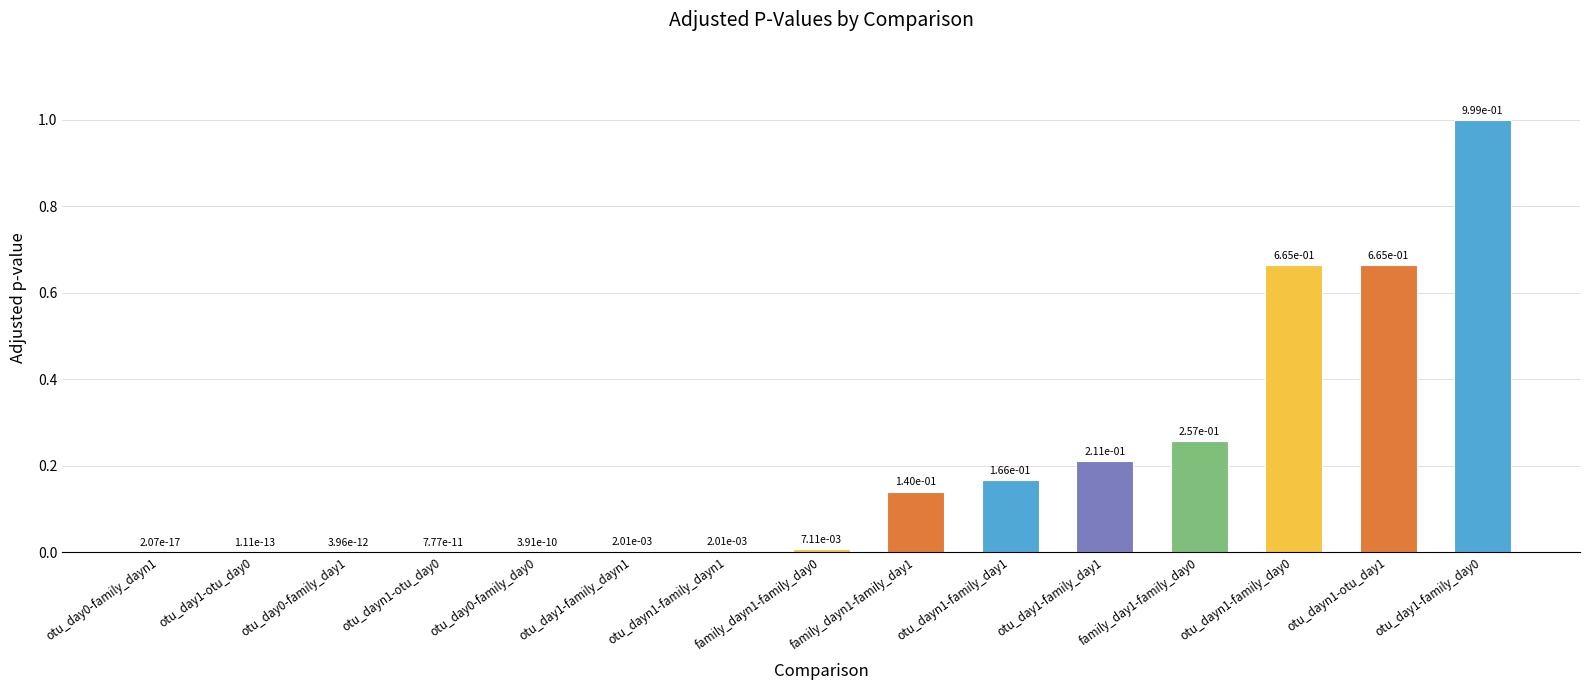

What is the change in value from family_day1-family_day0 to otu_dayn1-otu_day1?

+0.4